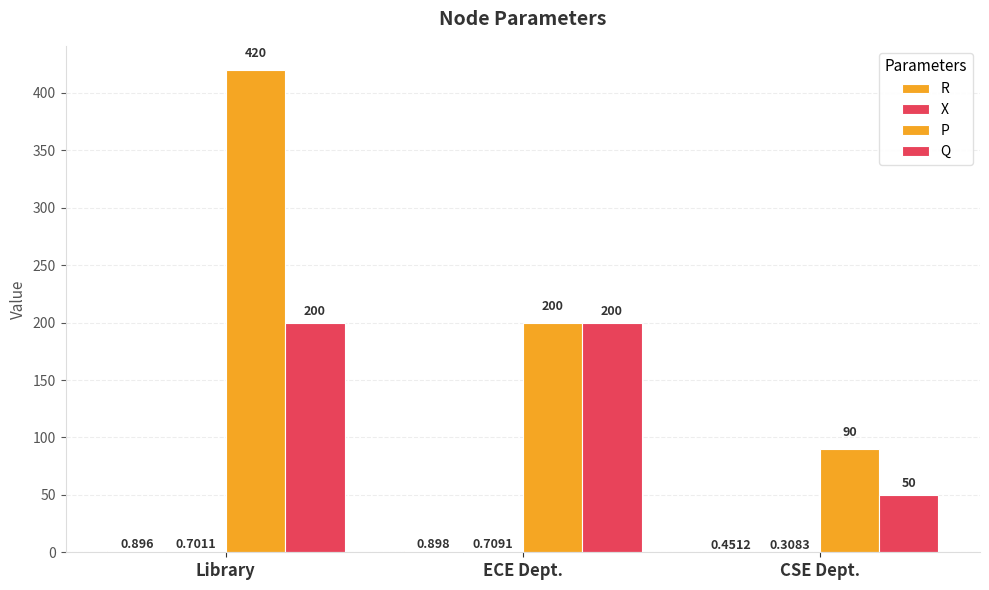

Which has a higher value, CSE Dept. or Library?

Library